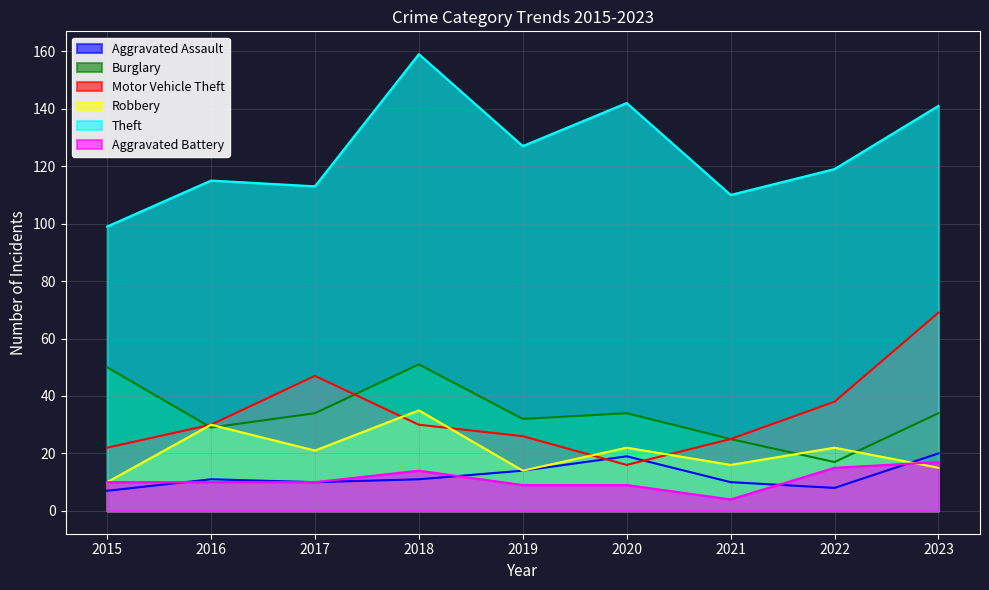

Which category has the lowest value across all series?

2021